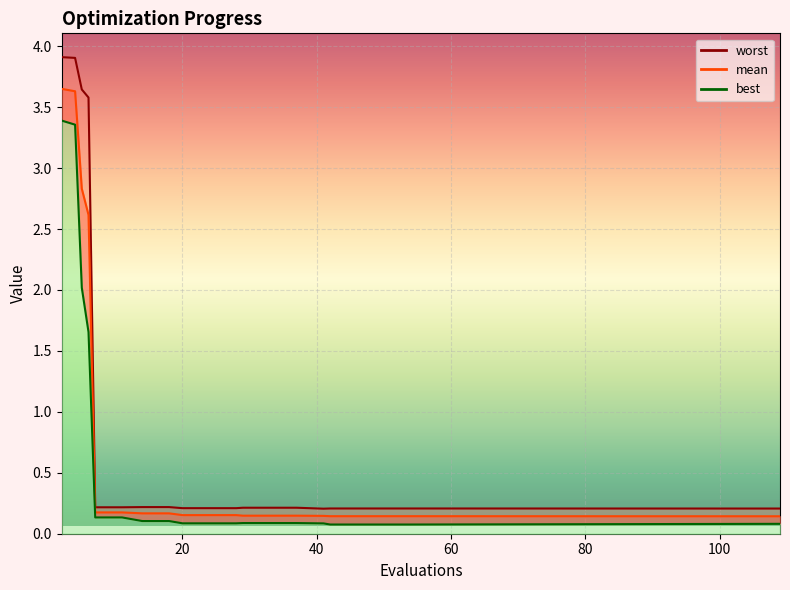

How many lines are shown in the chart?

3